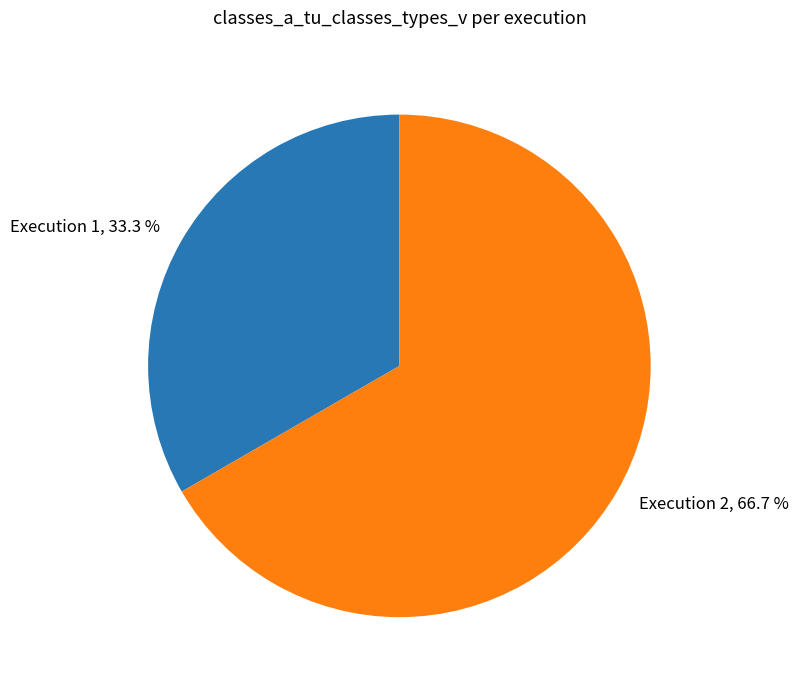

What is the ratio of the value at Execution 2, 66.7 % to the value at Execution 1, 33.3 %?

2.0